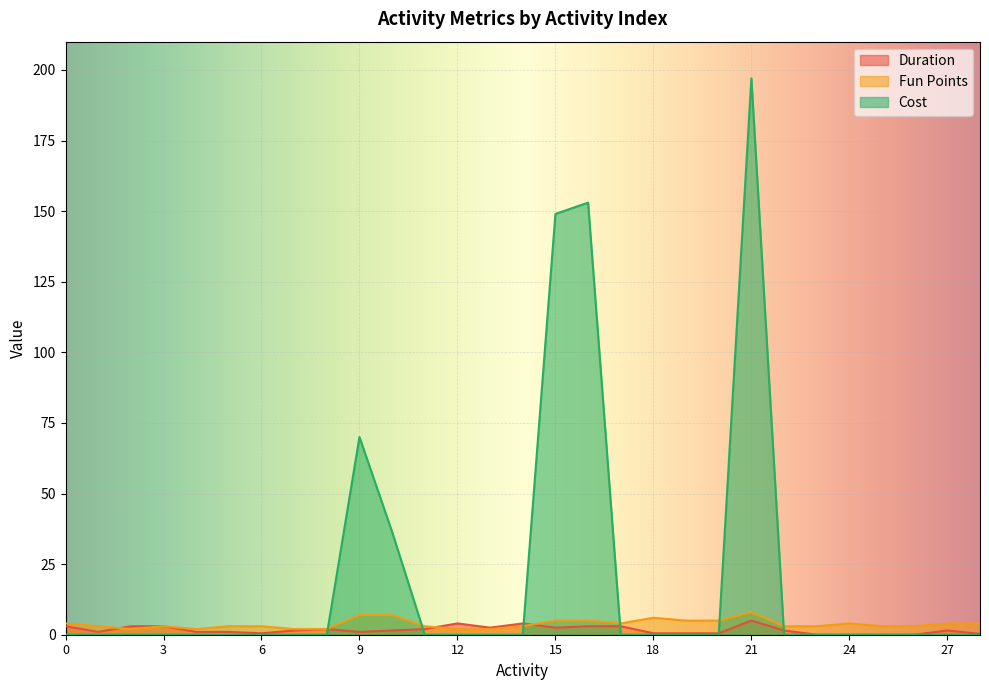

True or false: Cost and Duration intersect in this chart.

True